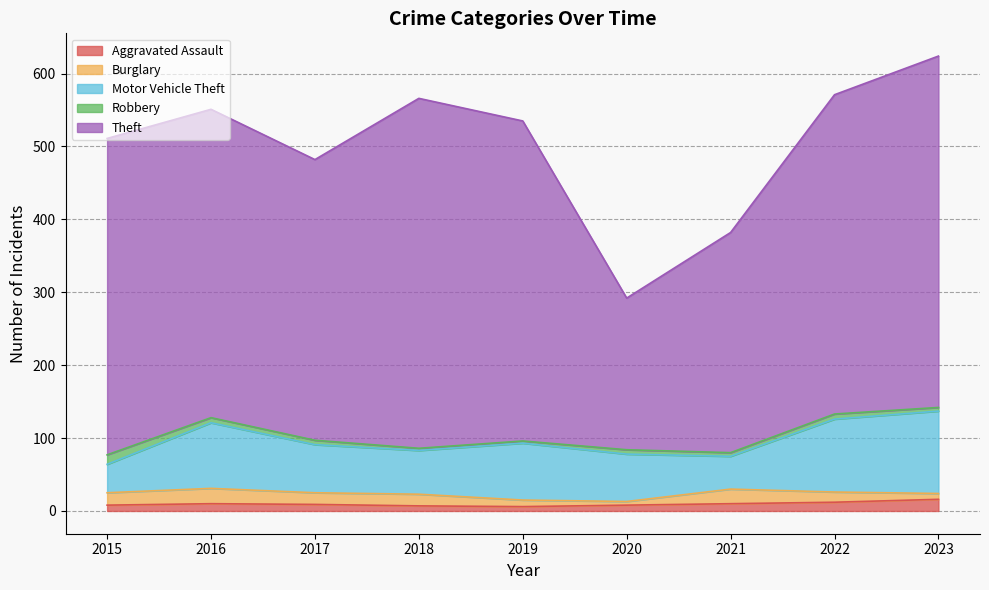

Count the number of categories in the chart.

9